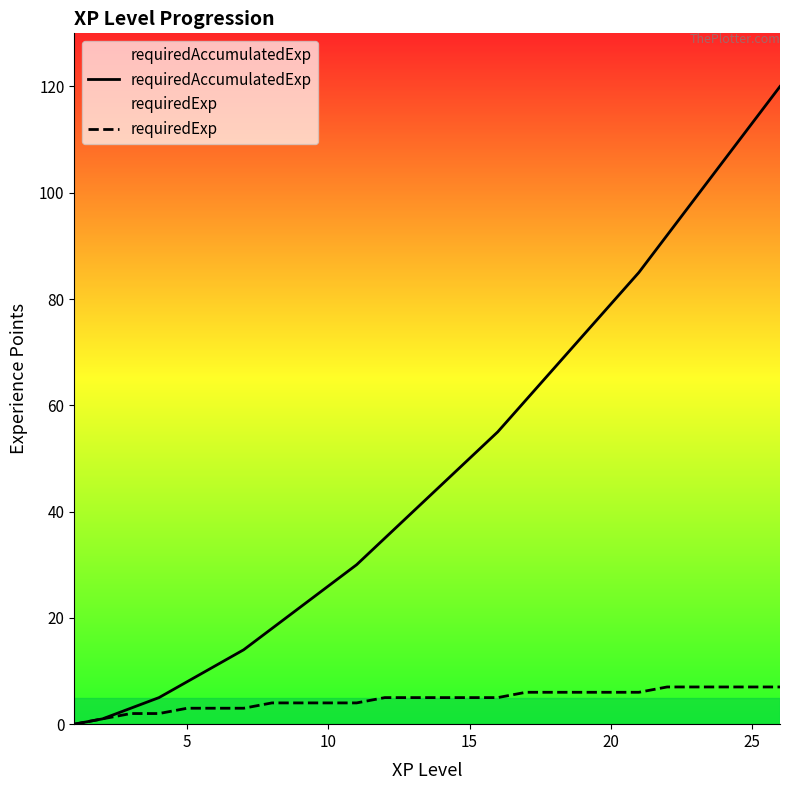

True or false: requiredAccumulatedExp has more than 1 interior local peaks.

False